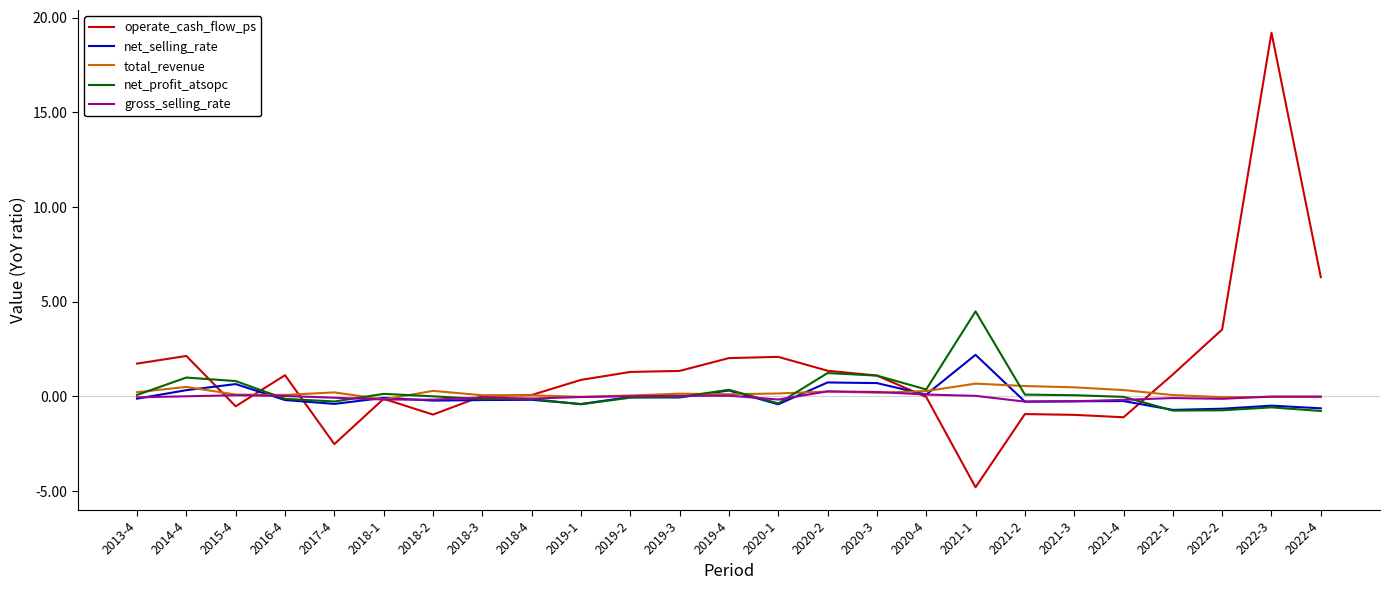

How many categories are shown in the chart?

25